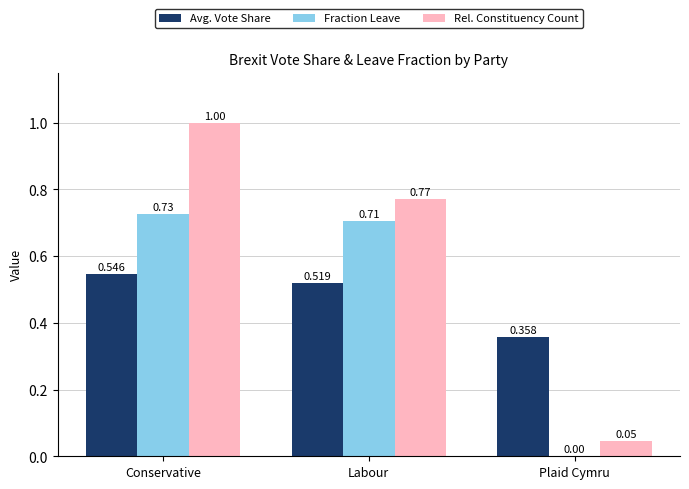

Are the bars grouped side by side (vs. stacked)?

Yes